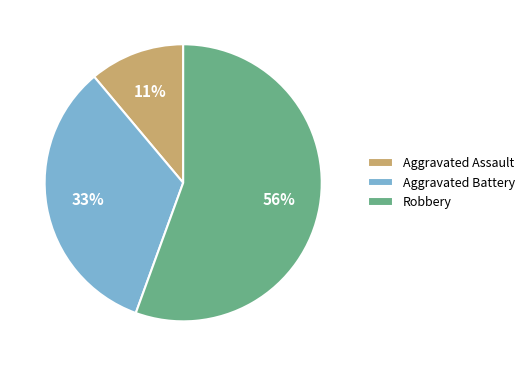

What is the largest slice in the pie chart?

Robbery